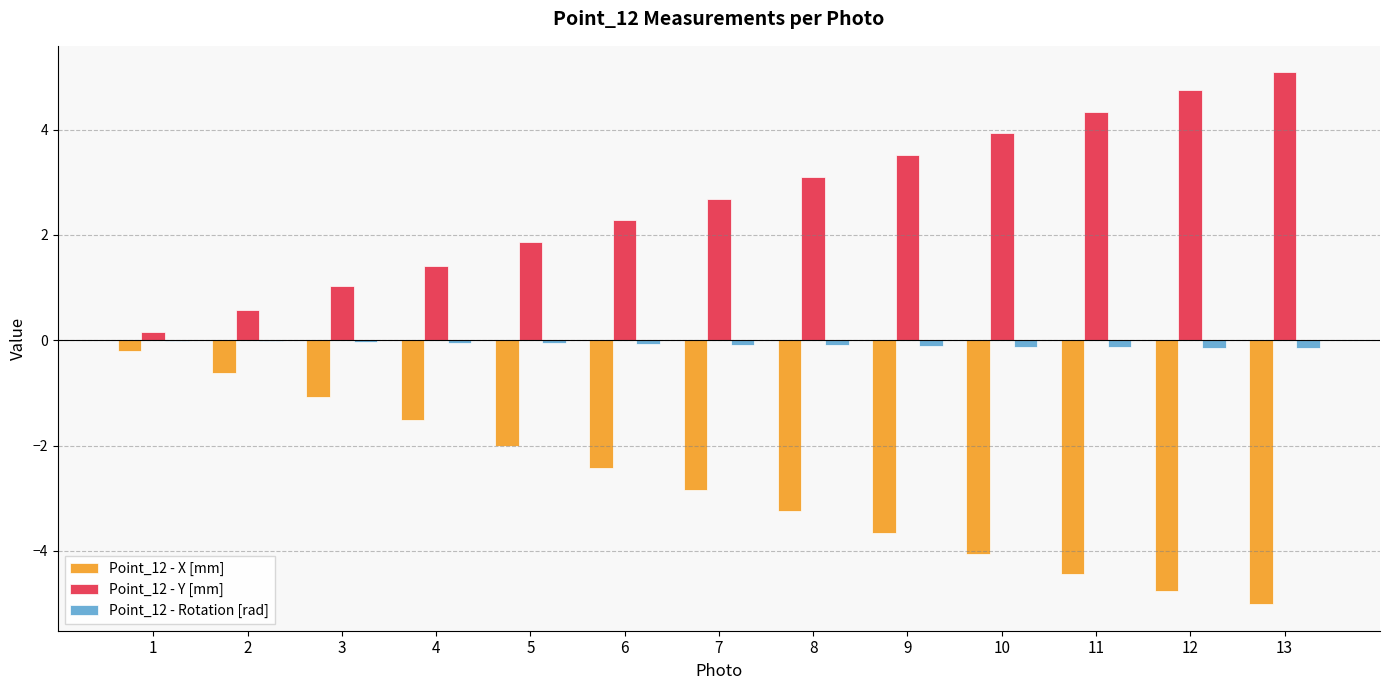

Does the chart contain stacked bars?

No